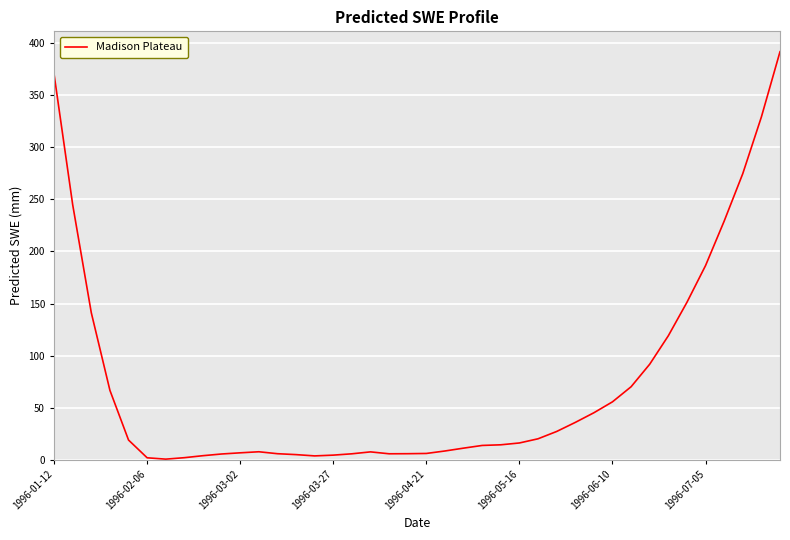

What is the difference between the maximum and minimum values?

391.5